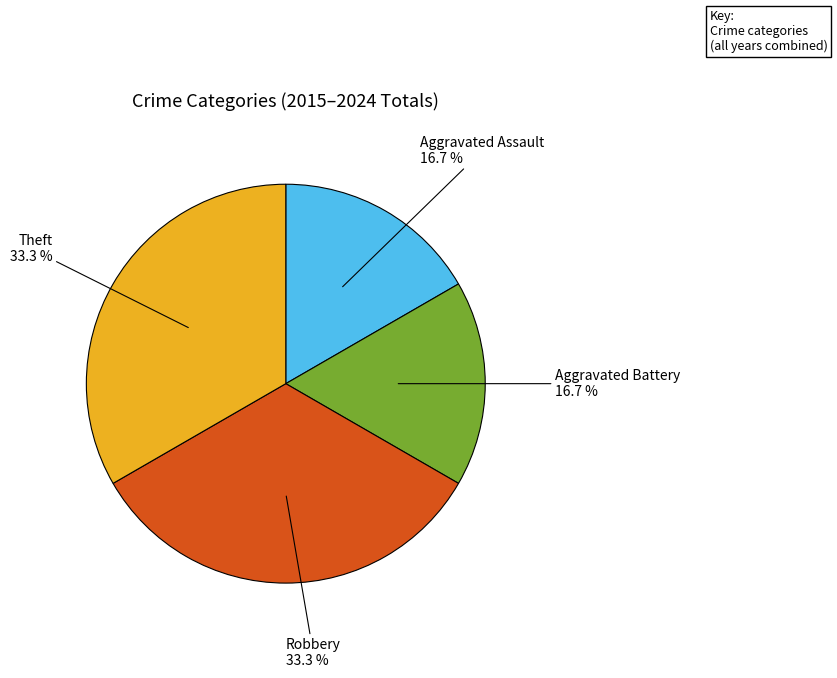

Does any single category account for the majority?

No